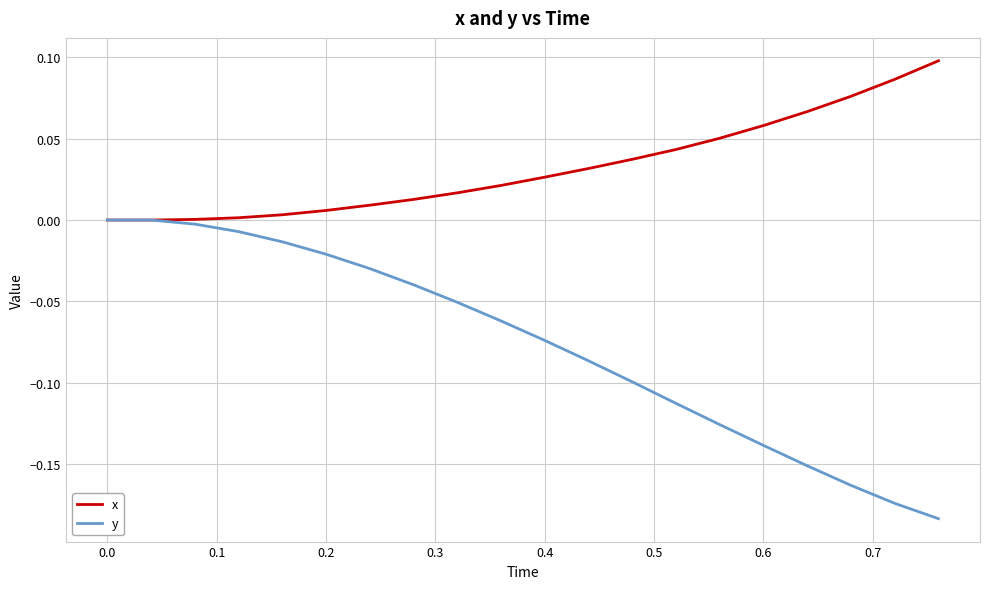

Which series has the largest total across all categories?

x